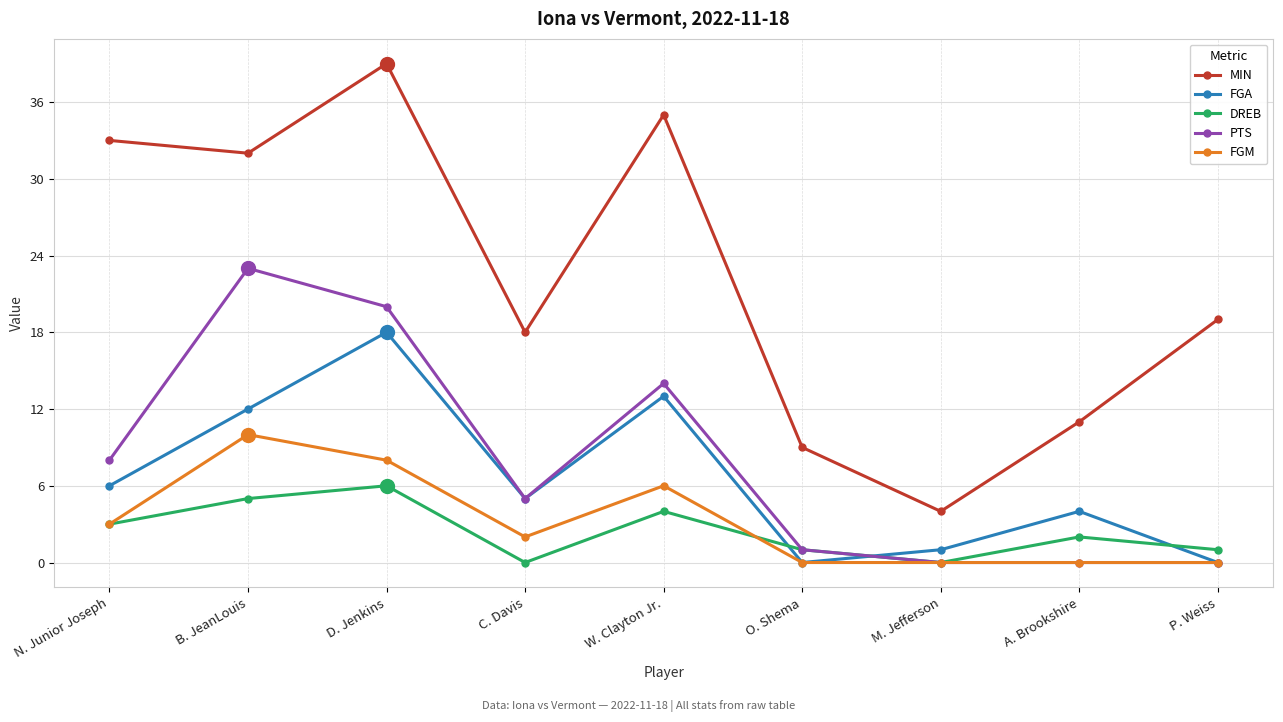

Which series has the largest range (max minus min)?

MIN